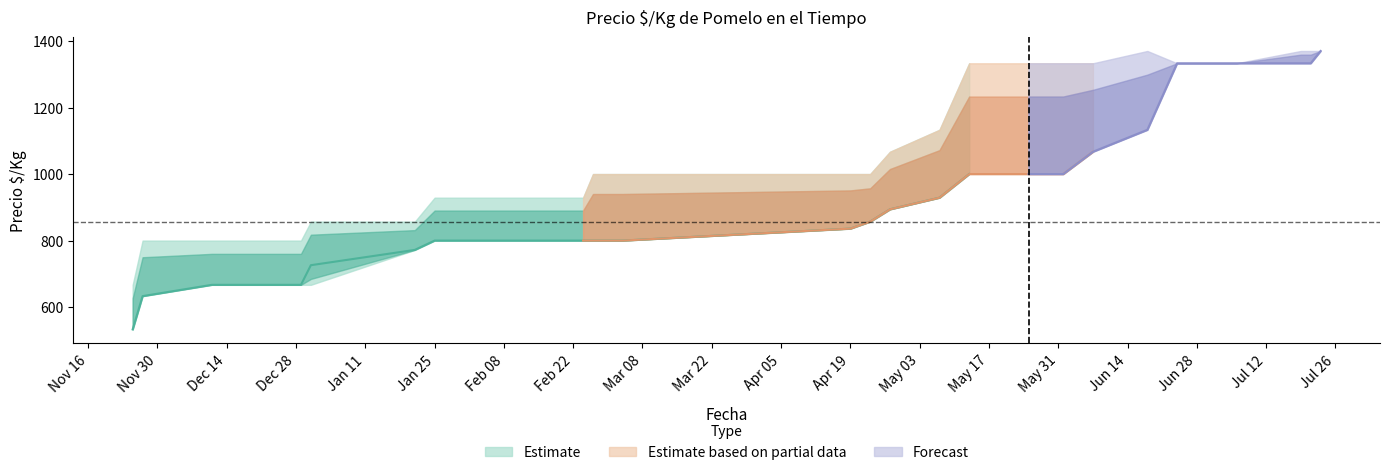

How many lines are shown in the chart?

3